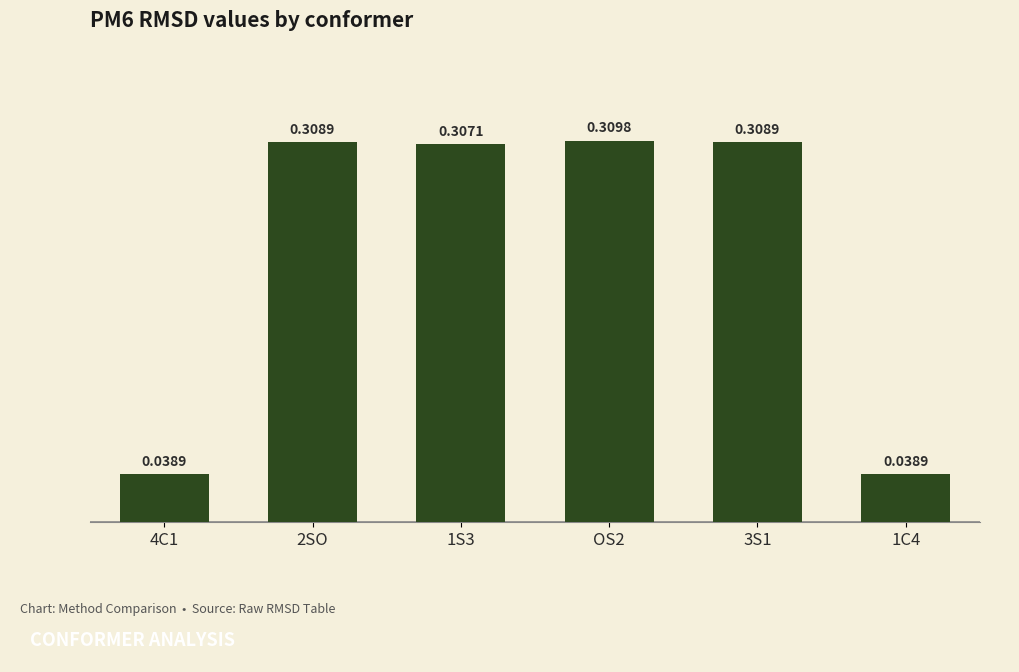

What is the sum of all values?

1.3